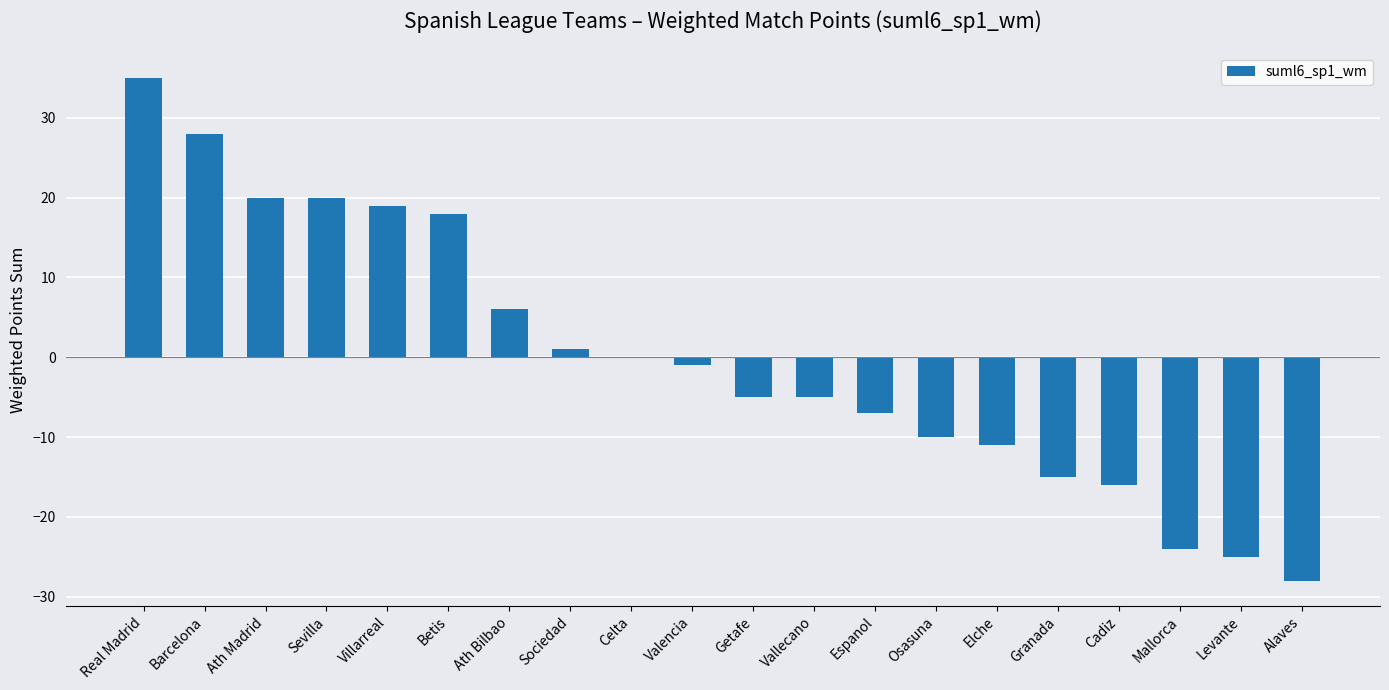

What is the greatest value displayed?

35